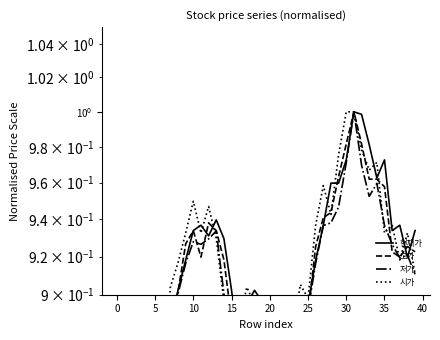

True or false: 현재가 has a value of 0.9 at 5.

True